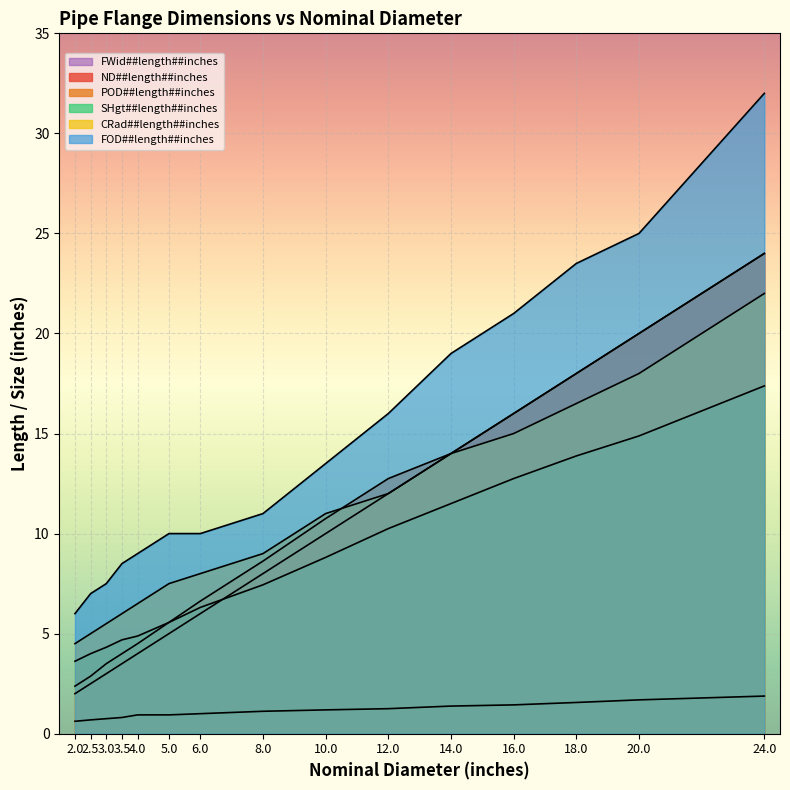

How many distinct data groups are displayed?

6